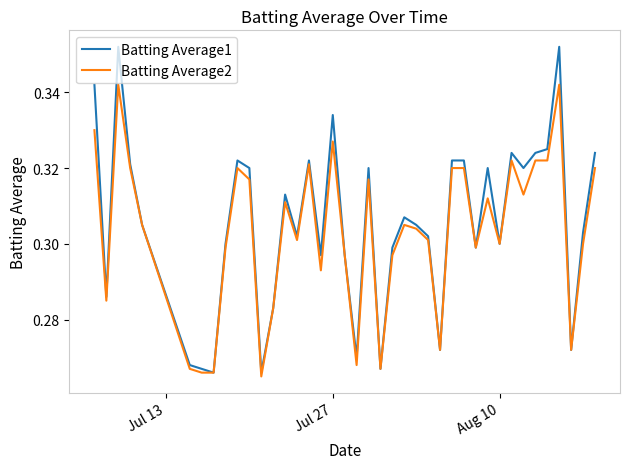

How many lines are shown in the chart?

2